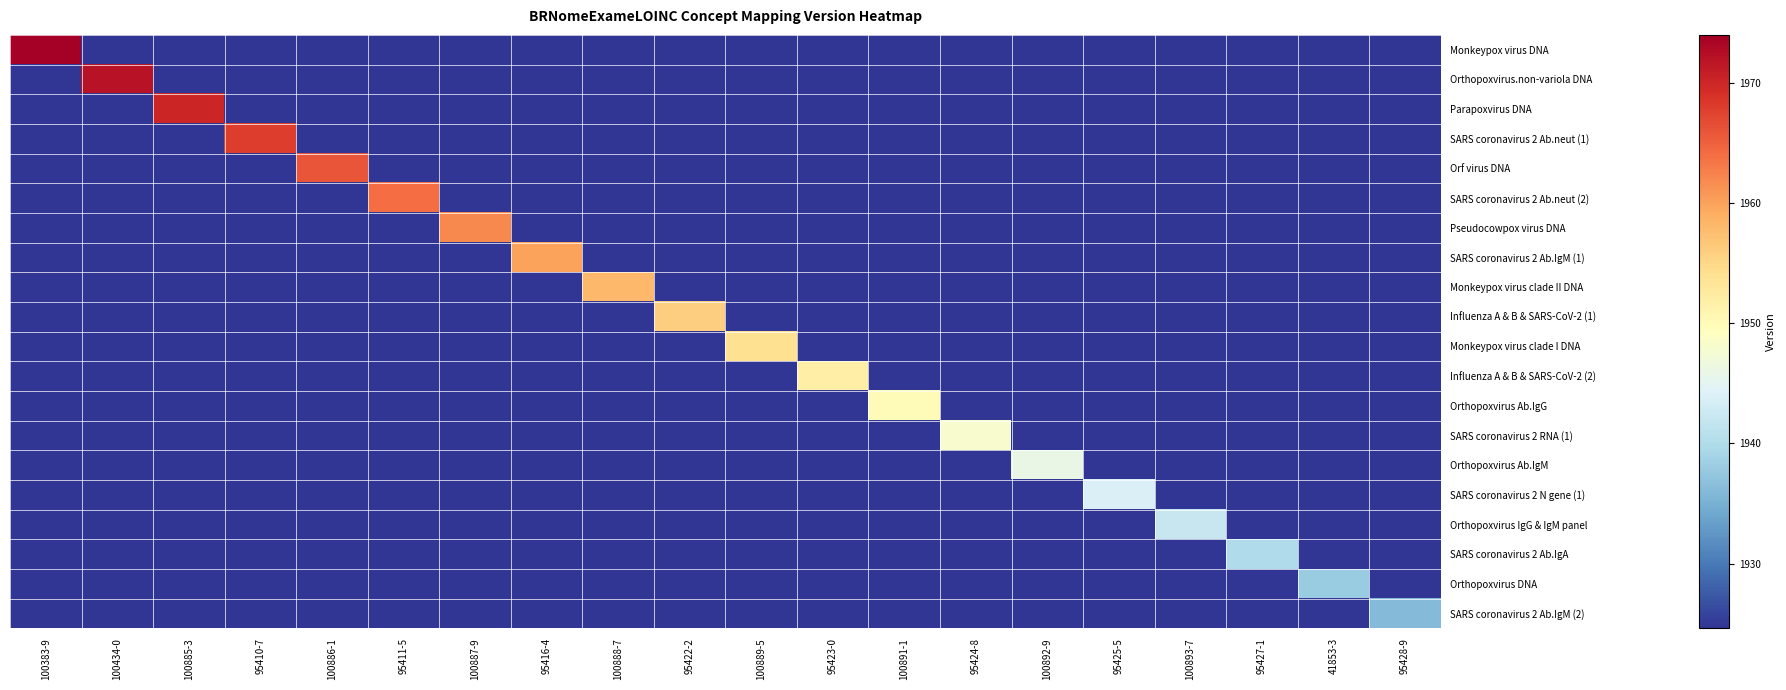

Which has a higher value, 41853-3 or 100893-7?

41853-3